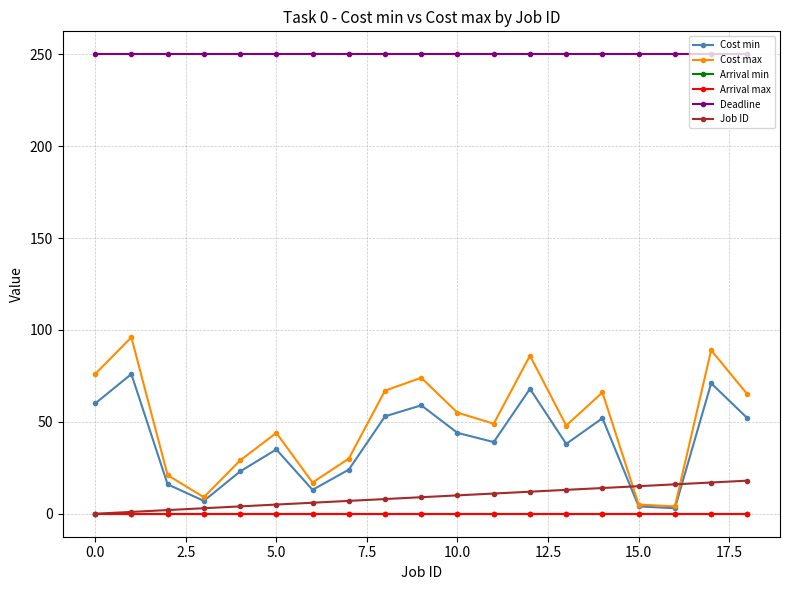

Reading right to left, what are all the values shown in this chart?

Cost min: 52	71	3	4	52	38	68	39	44	59	53	24	13	35	23	7	16	76	60
Cost max: 65	89	4	5	66	48	86	49	55	74	67	30	17	44	29	9	21	96	76
Arrival min: 0	0	0	0	0	0	0	0	0	0	0	0	0	0	0	0	0	0	0
Arrival max: 0	0	0	0	0	0	0	0	0	0	0	0	0	0	0	0	0	0	0
Deadline: 250	250	250	250	250	250	250	250	250	250	250	250	250	250	250	250	250	250	250
Job ID: 18	17	16	15	14	13	12	11	10	9	8	7	6	5	4	3	2	1	0